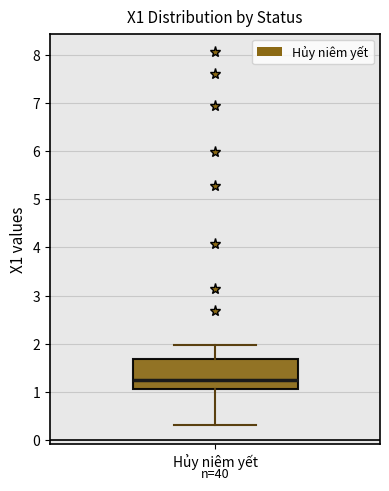

Read this box plot against the y-axis: the position of the median line, the range covered by the box, and the ends of both whiskers. The values are not printed on the chart, so give them approximately, as read against the axis.

median 1.3, box 1.1 to 1.7, whiskers 0.3 to 2.0